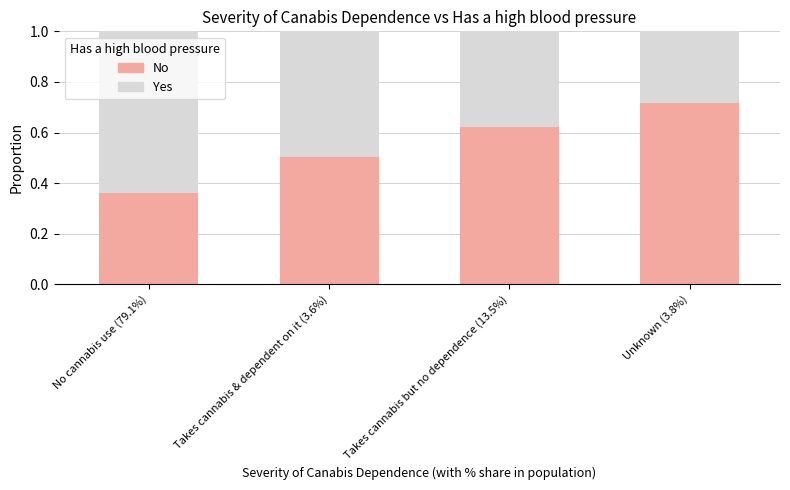

At which label is No closest to 0?

No cannabis use (79.1%)